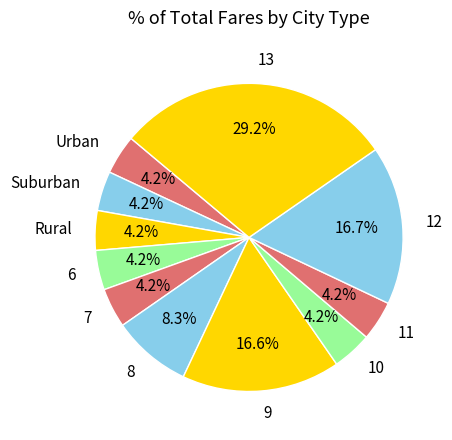

How many slices are in this pie chart?

11